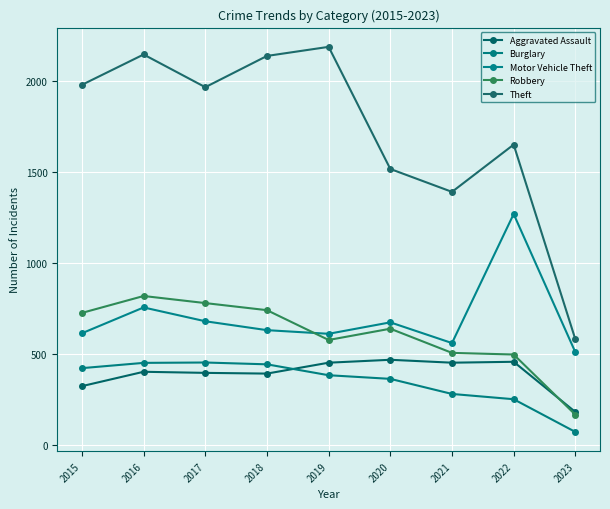

Reading left to right, what are all the values shown in this chart?

Aggravated Assault: 2015=323	2016=402	2017=396	2018=392	2019=452	2020=468	2021=452	2022=457	2023=181
Burglary: 2015=422	2016=451	2017=453	2018=443	2019=383	2020=363	2021=280	2022=251	2023=71
Motor Vehicle Theft: 2015=614	2016=756	2017=680	2018=631	2019=611	2020=674	2021=560	2022=1270	2023=510
Robbery: 2015=726	2016=819	2017=780	2018=741	2019=577	2020=639	2021=506	2022=497	2023=166
Theft: 2015=1981	2016=2148	2017=1968	2018=2140	2019=2190	2020=1518	2021=1392	2022=1652	2023=581